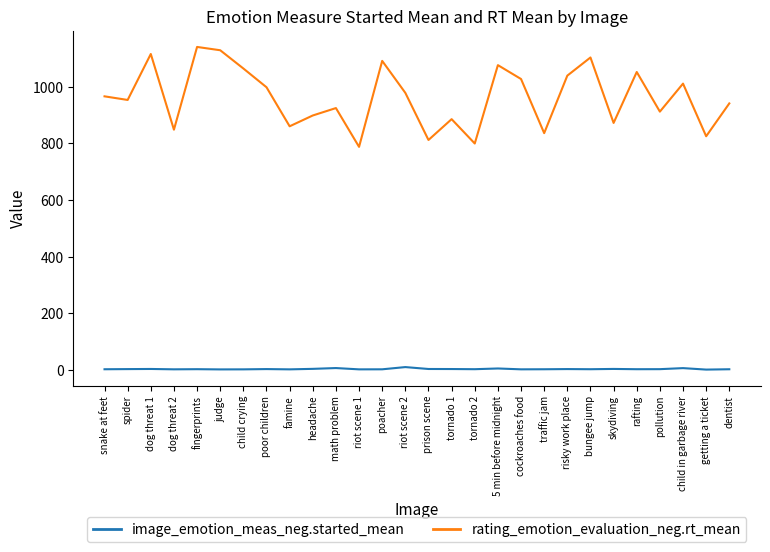

In image_emotion_meas_neg.started_mean, how many points are higher than both neighbors (excluding endpoints)?

9